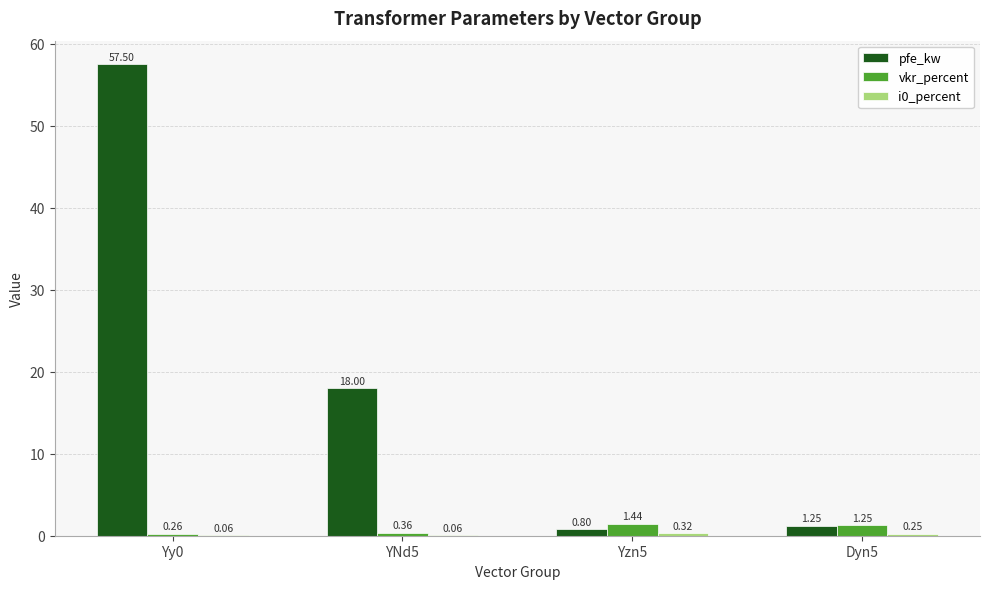

What is the sum of all pfe_kw values?

77.5